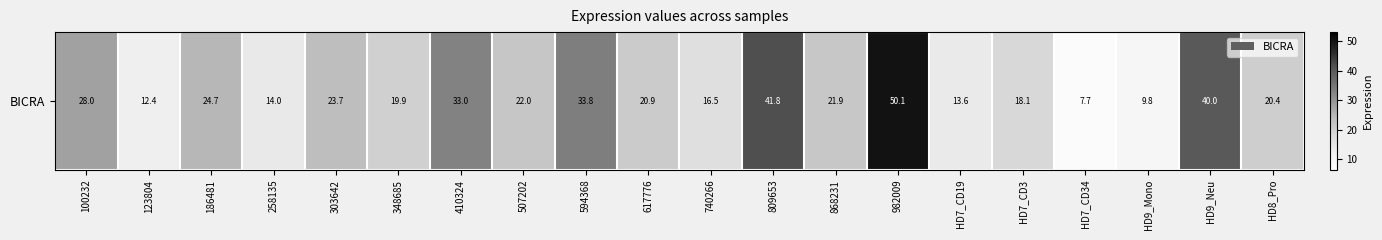

What is the smallest value displayed?

7.7